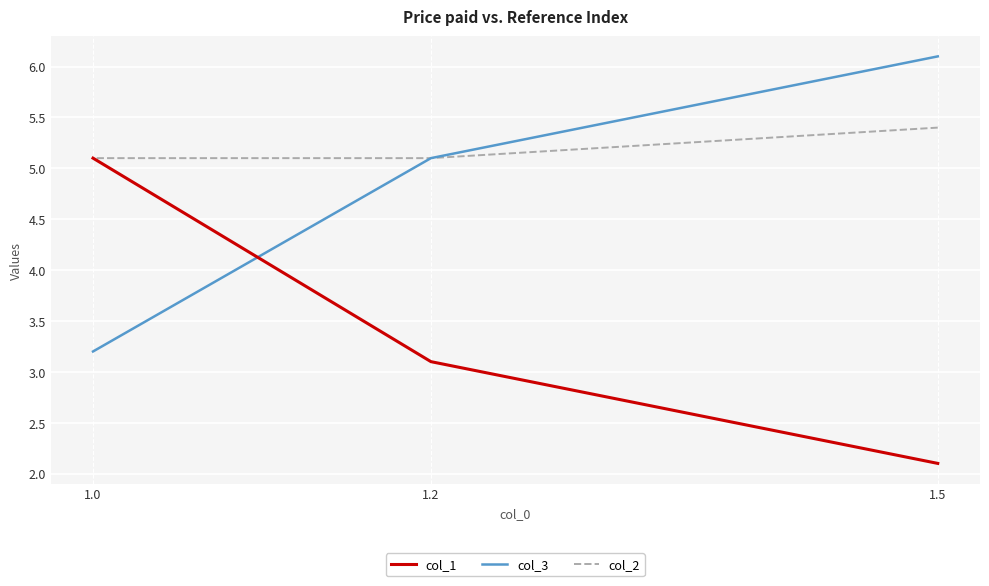

List the series in order of their overall mean, lowest first.

col_1, col_3, col_2